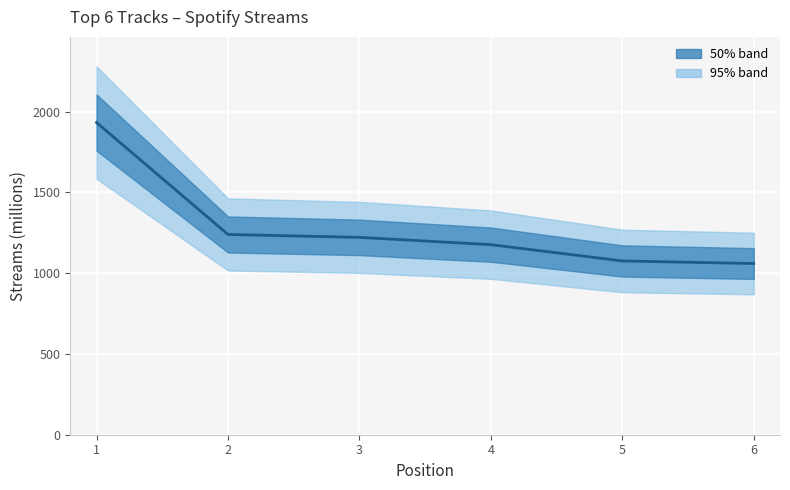

What is the change in value from 2 to 4?

-63